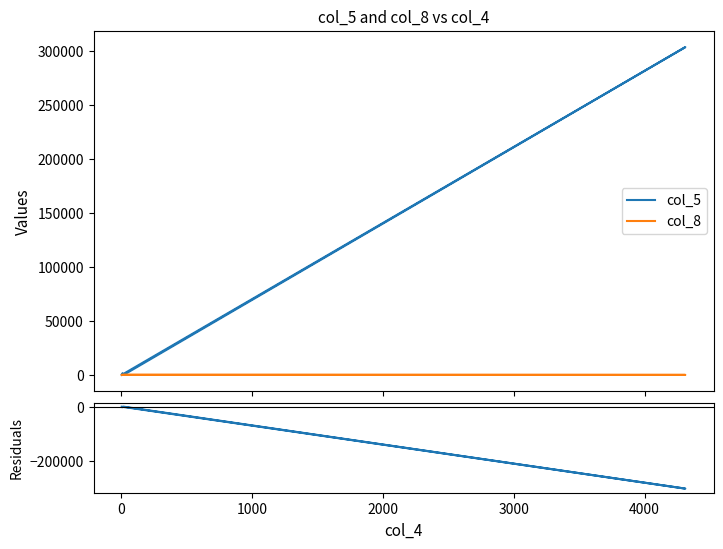

What is the difference between the col_8 values at 0 and 1000?

144